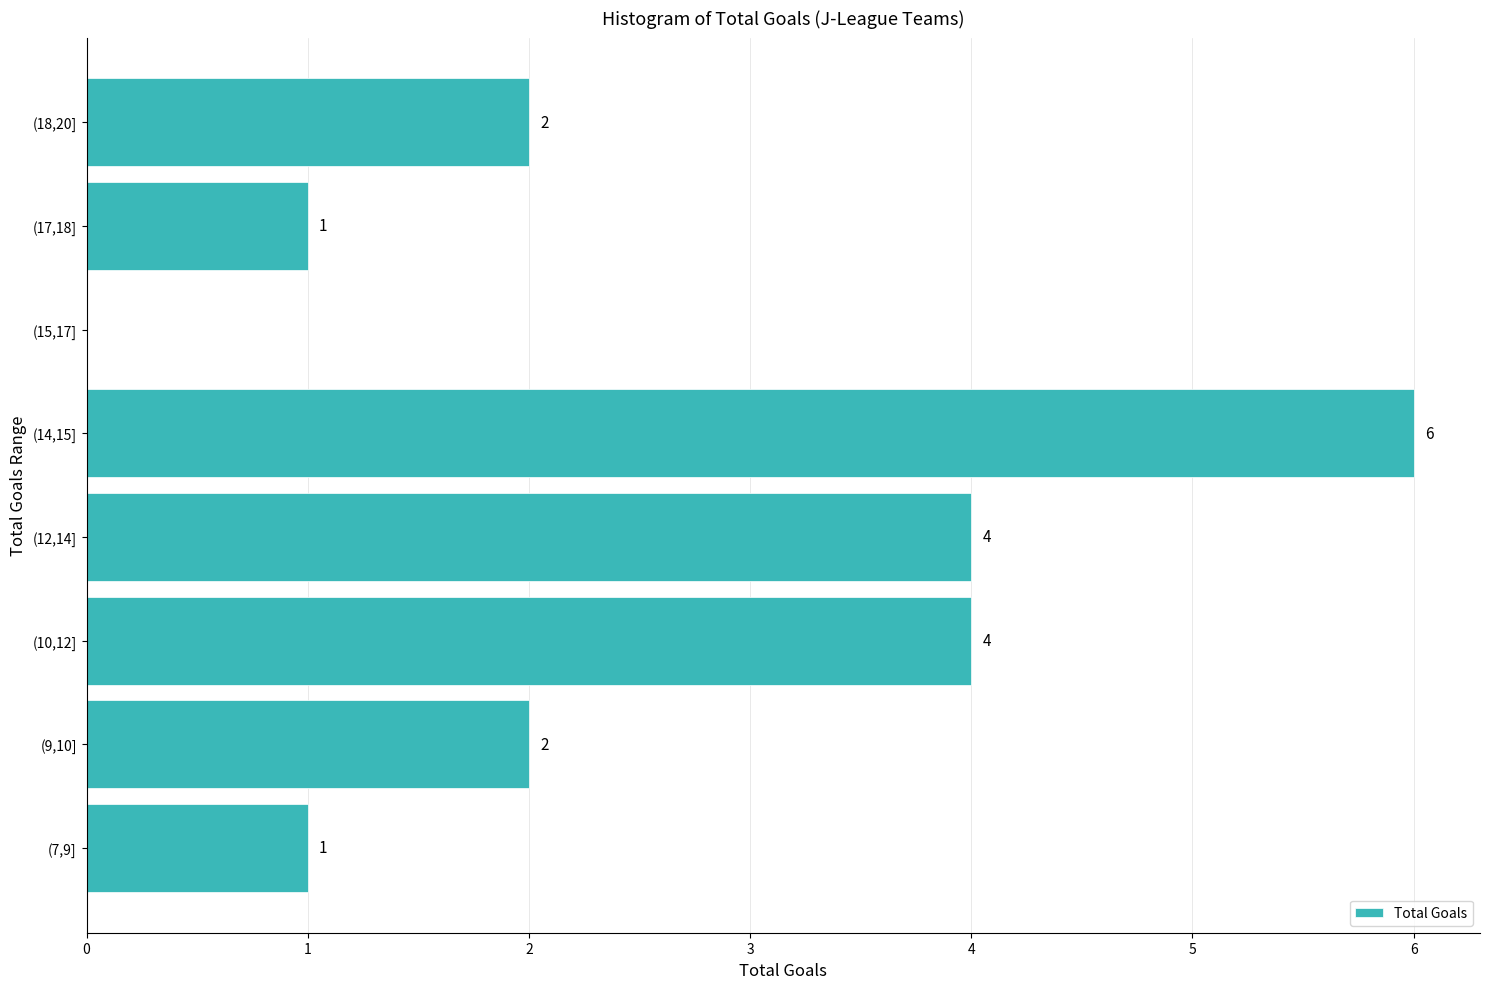

Reading bottom to top, what are all the values shown in this chart?

(7,9]=1	(9,10]=2	(10,12]=4	(12,14]=4	(14,15]=6	(15,17]=0	(17,18]=1	(18,20]=2